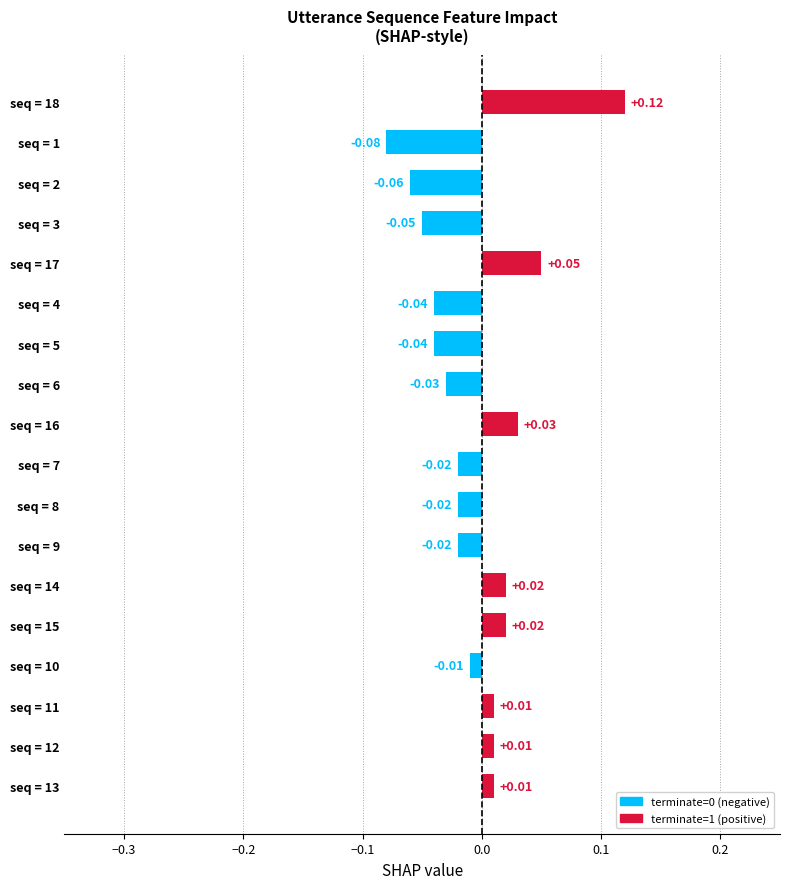

Which has a higher value, seq = 18 or seq = 14?

seq = 18